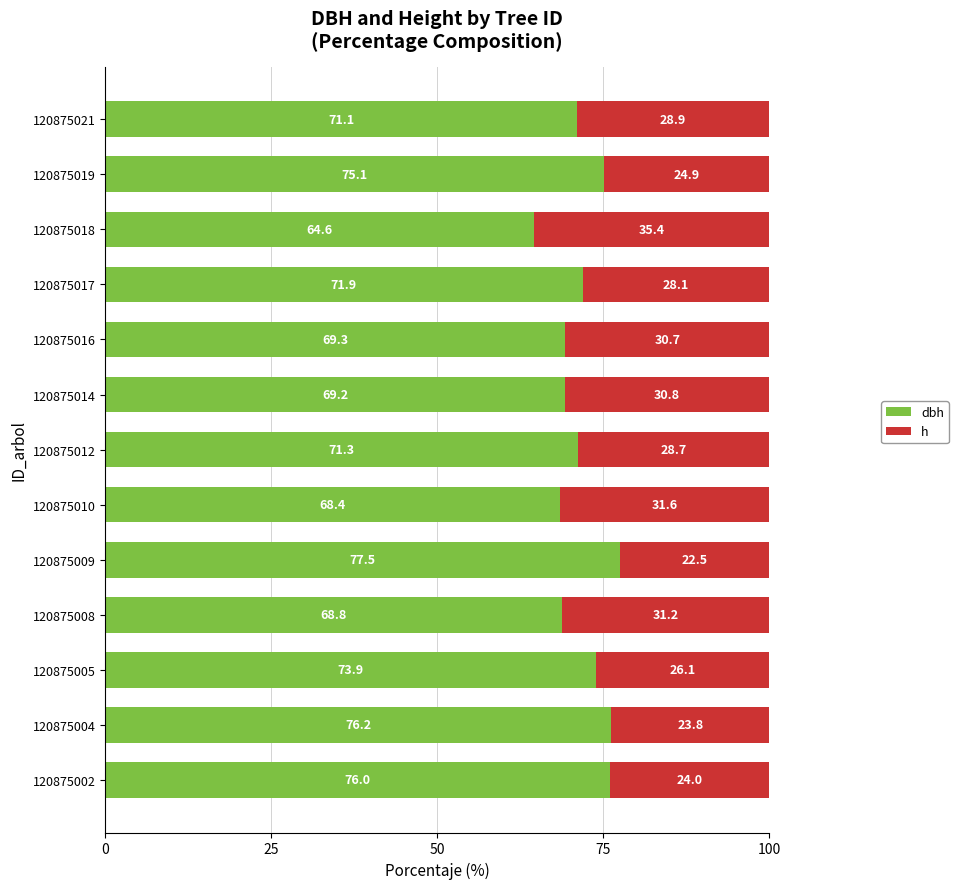

What is the total value across all series at 120875017?

100.0